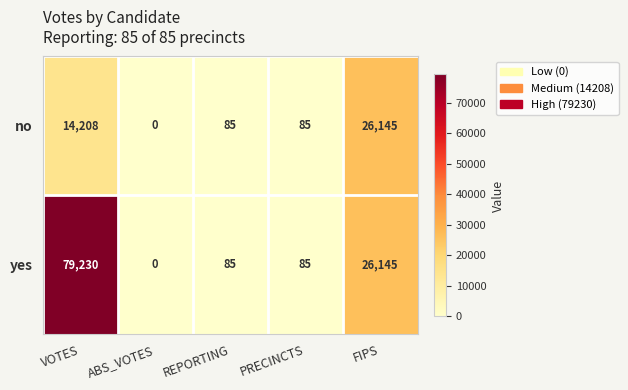

What is the difference between the maximum and minimum values in the yes series?

79230